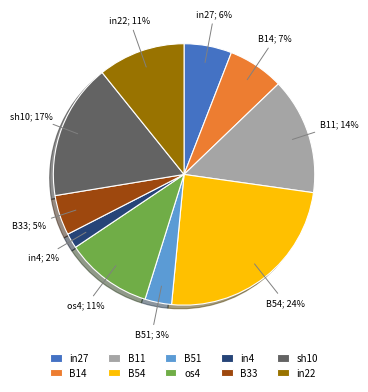

Which category has the biggest portion of the pie?

B54